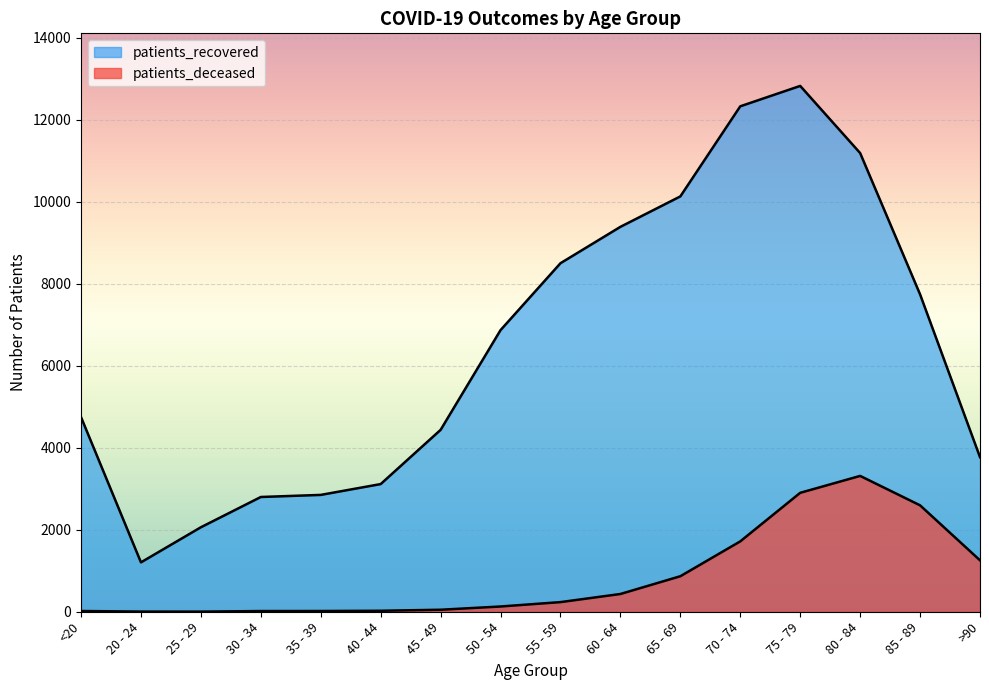

What is the label of the 14th point from the left?

80 - 84